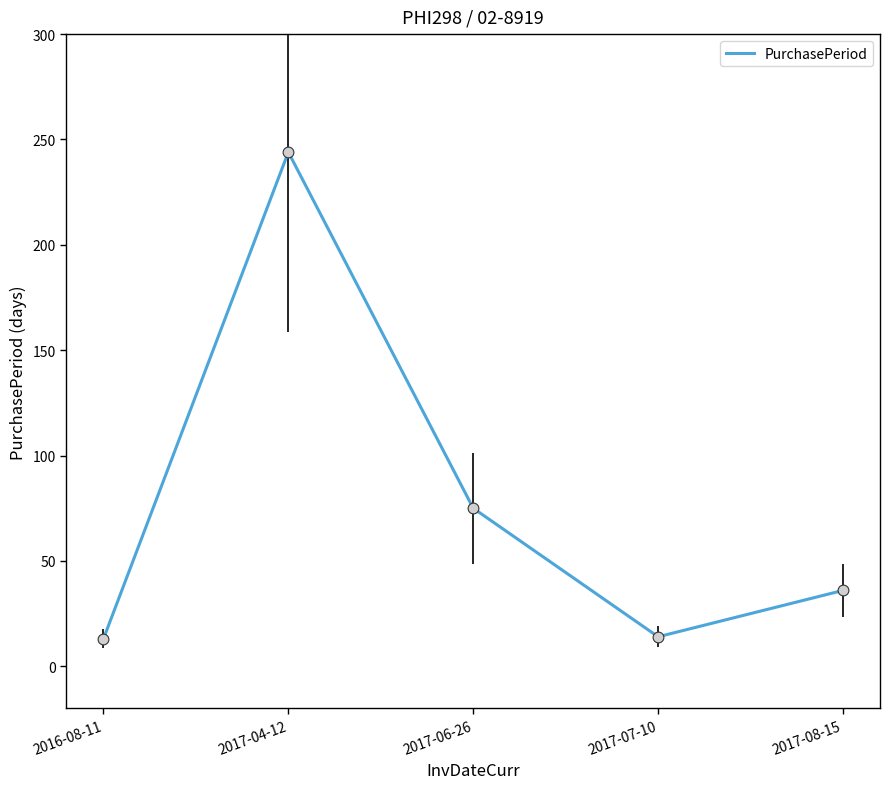

Between 2017-06-26 and 2017-08-15, which is larger?

2017-06-26